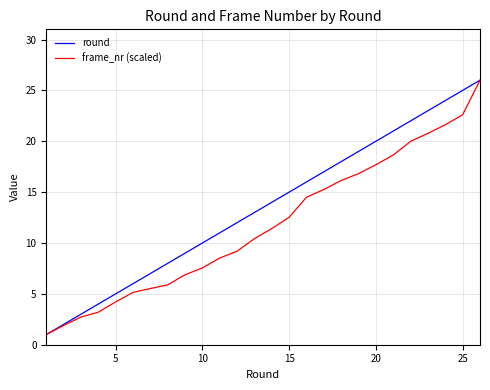

List the series in order of their overall mean, lowest first.

frame_nr (scaled), round